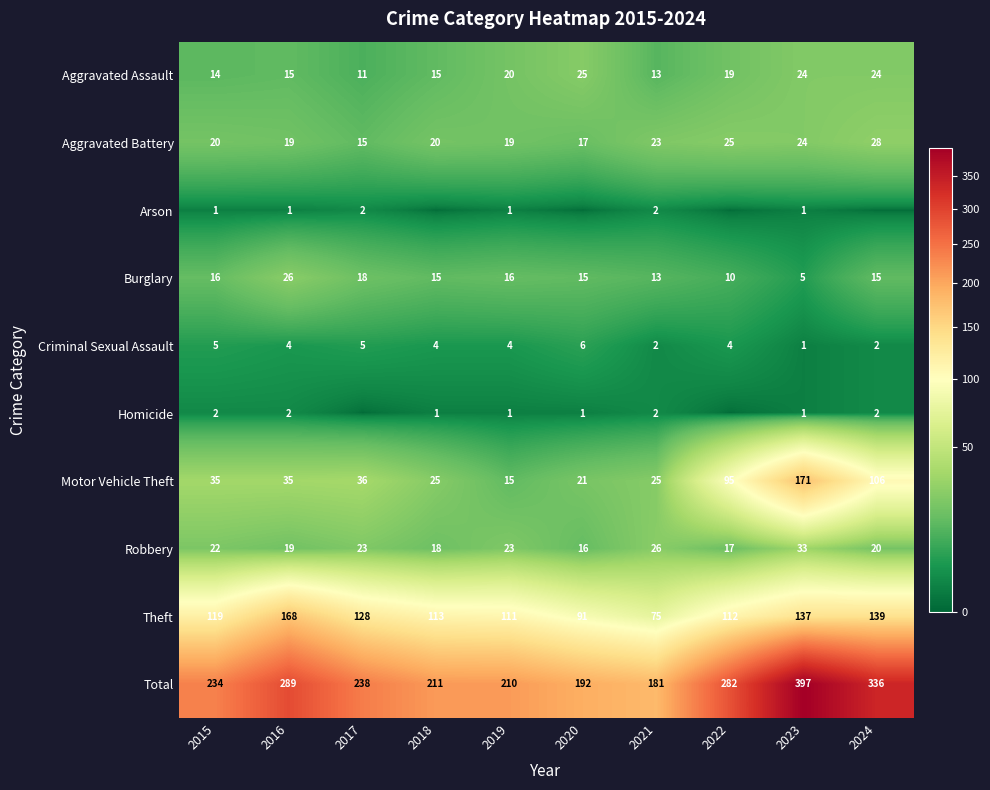

Which series changed the most between 2016 and 2023?

Motor Vehicle Theft